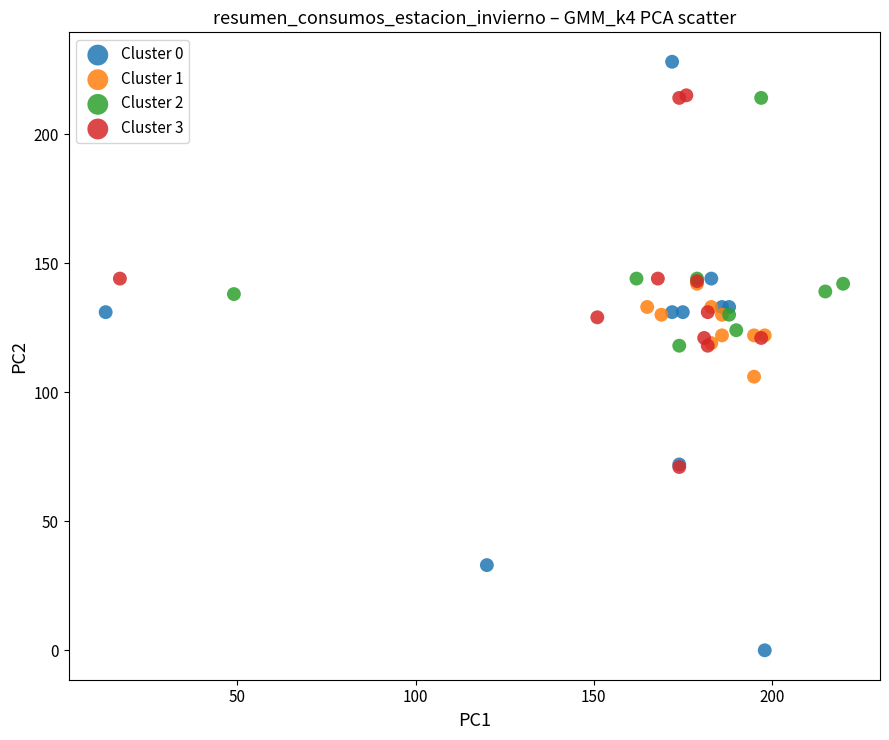

Which series reaches the minimum Y coordinate?

Cluster 0